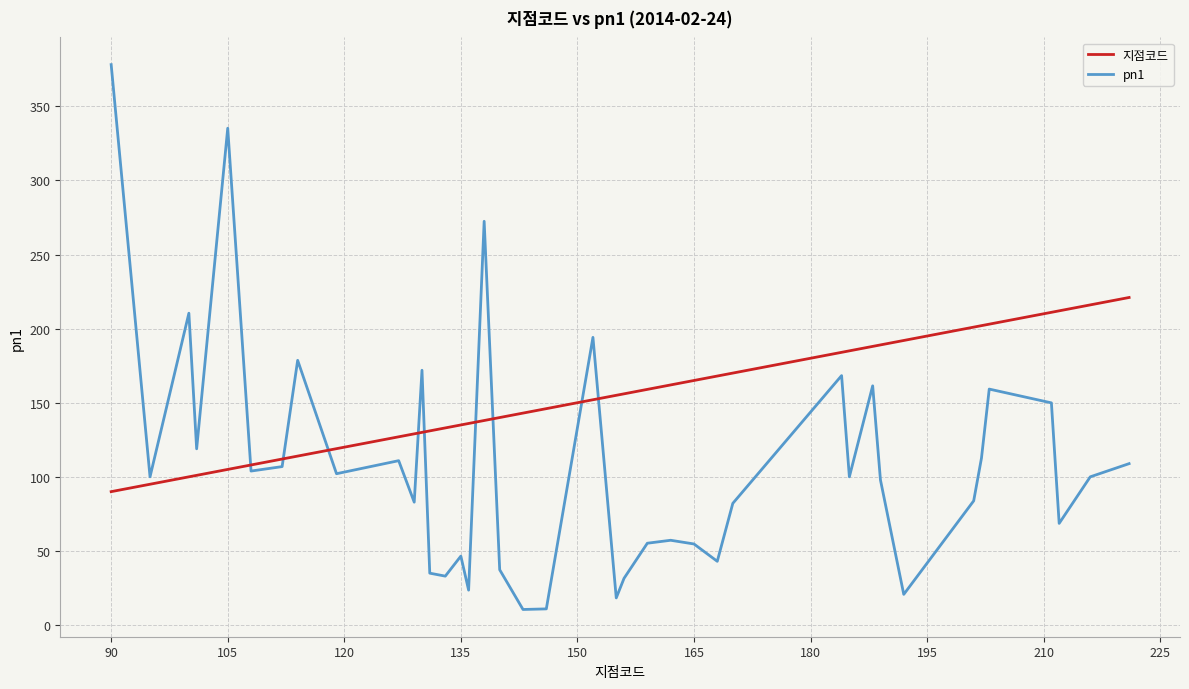

Which series ends up on top after the final intersection of 지점코드 and pn1?

지점코드